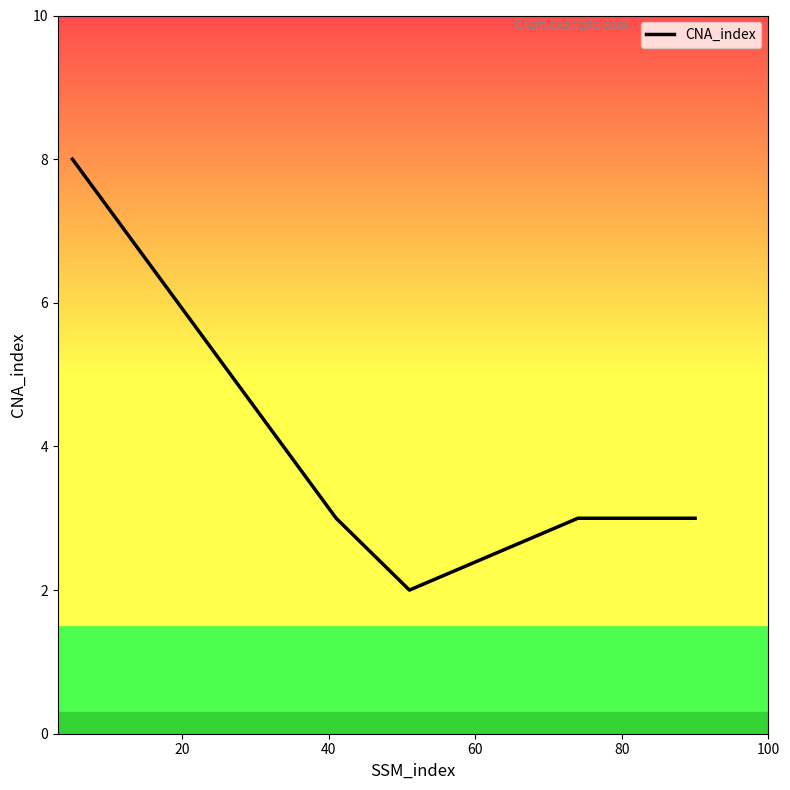

What is the greatest value displayed?

8